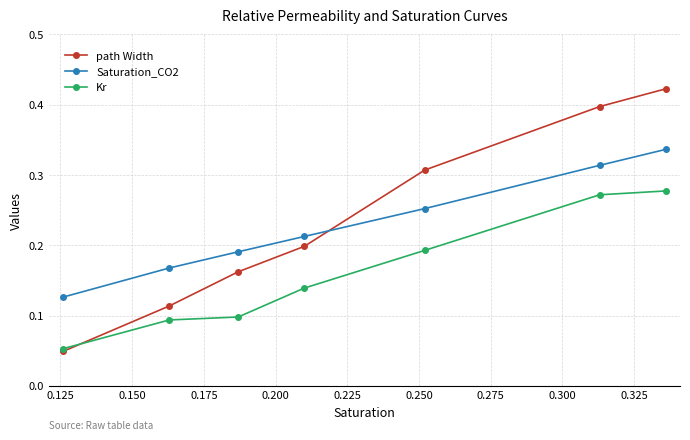

True or false: Saturation_CO2 has more than 1 points higher than both neighbors.

False